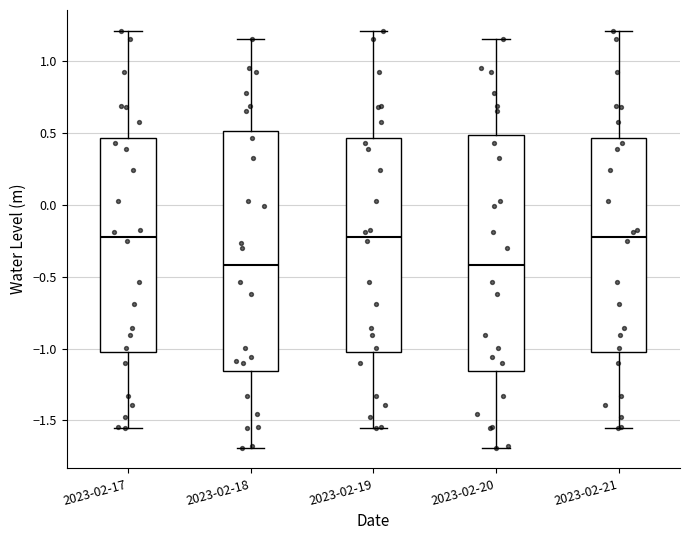

Where does the median line of the box for 2023-02-20 sit on the y-axis? The values are not printed on the chart, so give them approximately, as read against the axis.

-0.40